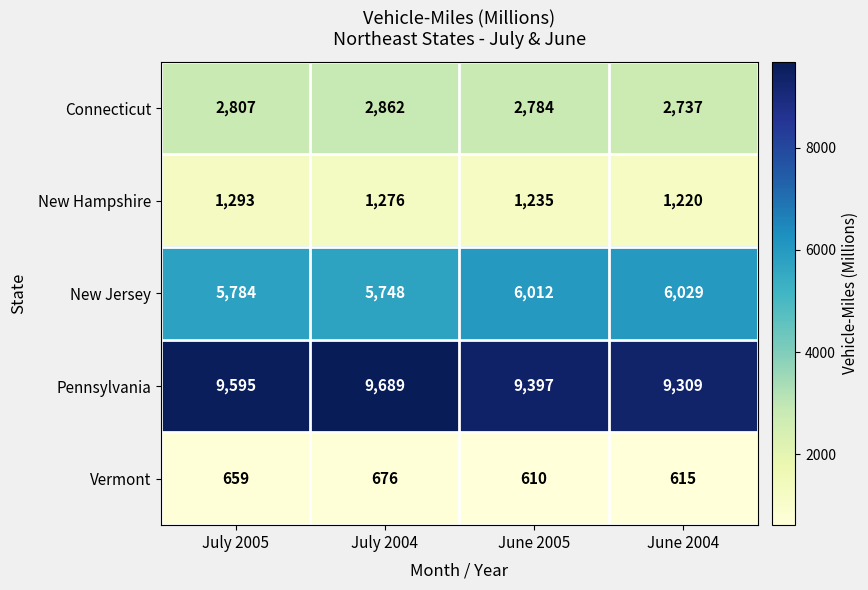

Is it true that Connecticut equals 3902 at July 2005?

False